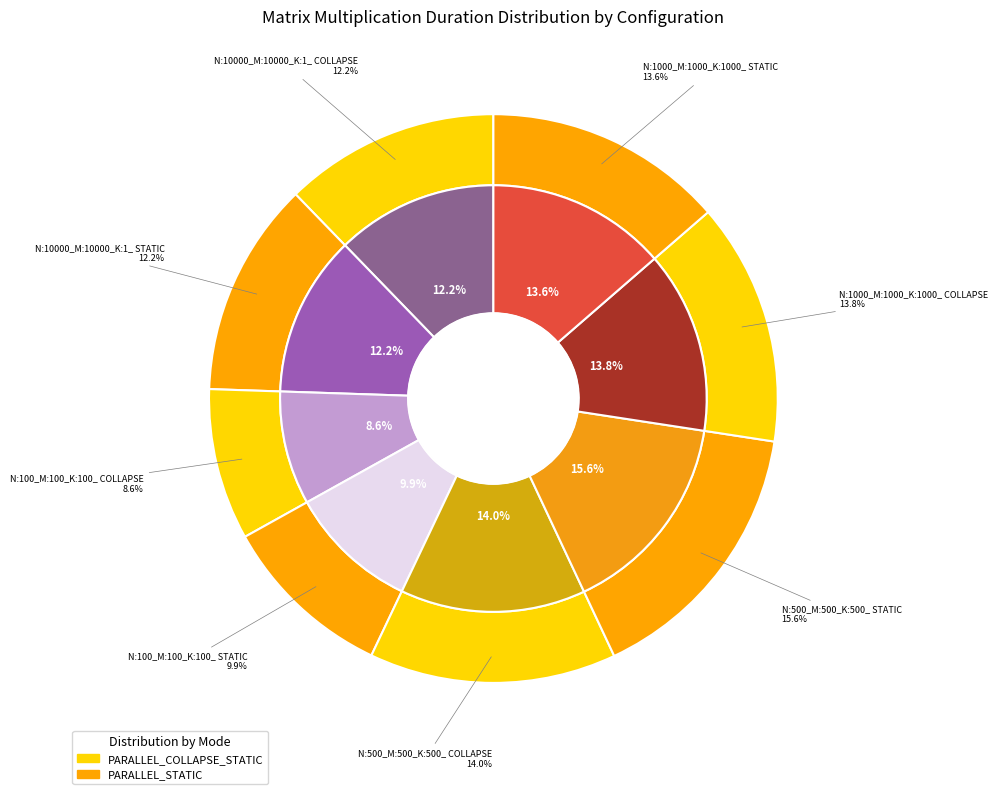

Which slice is the largest?

N:500_M:500_K:500_ STATIC